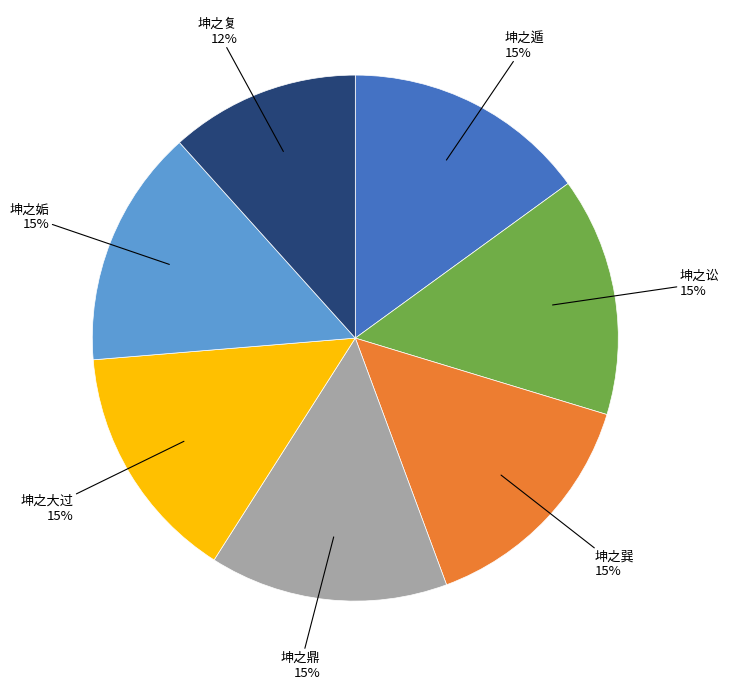

How many segments does this pie chart have?

7